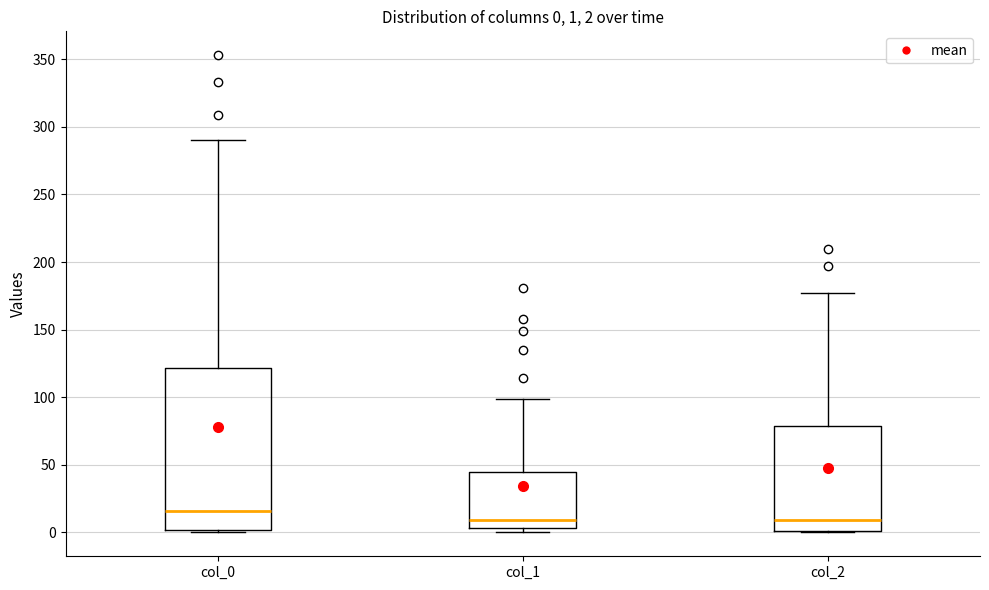

Which box is the tallest, from its lower edge to its upper edge?

col_0